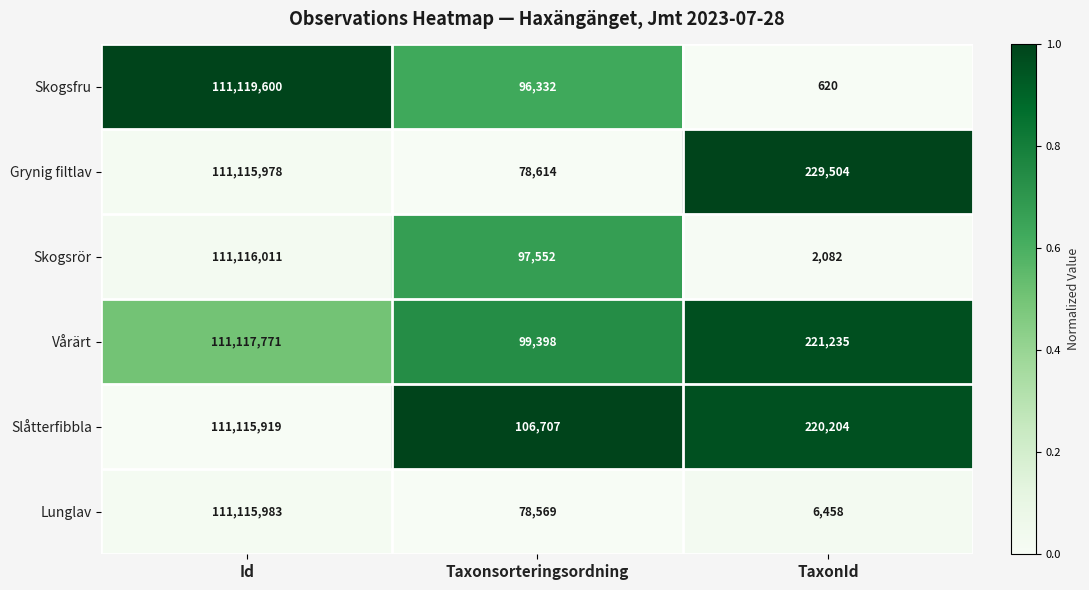

Count the number of categories in the chart.

3